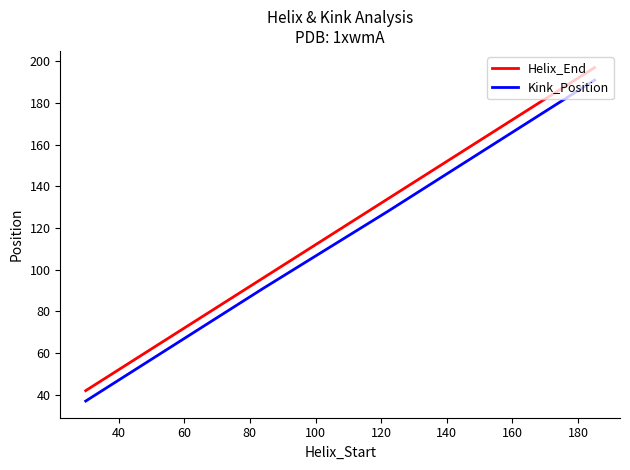

Which series has the largest total across all categories?

Helix_End